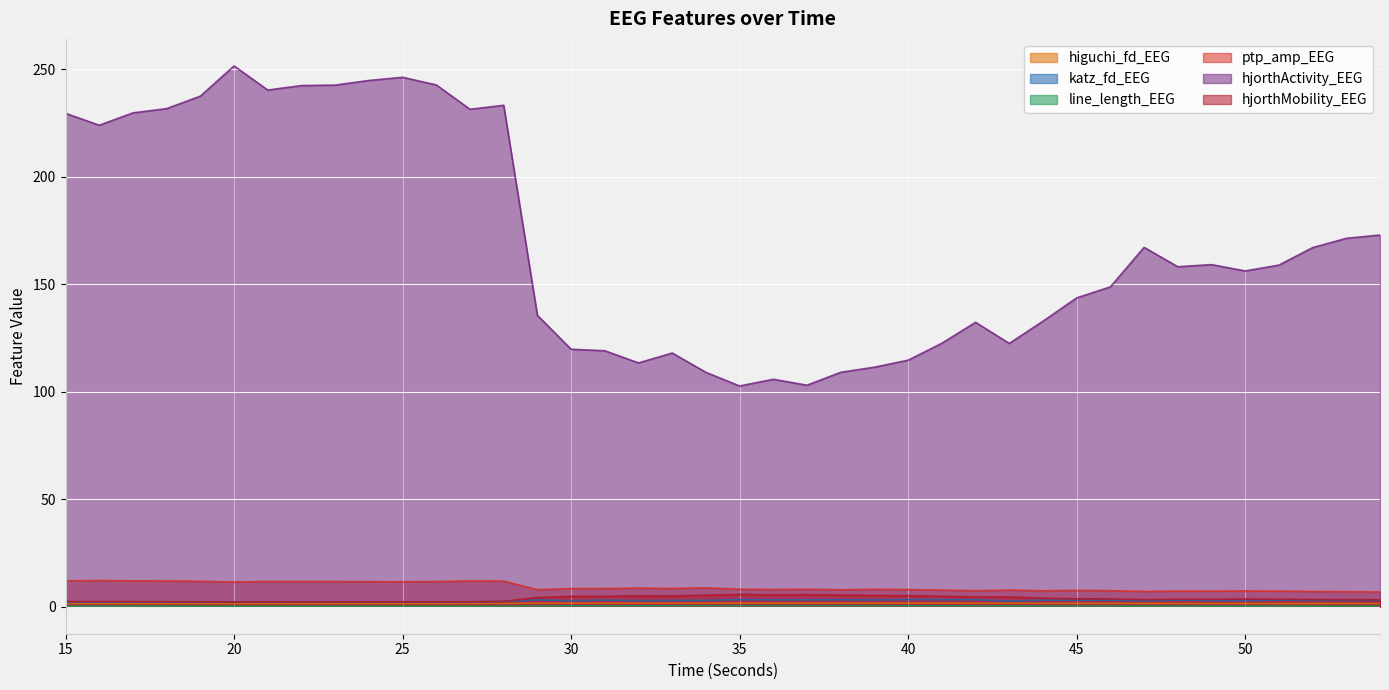

How many data points in hjorthActivity_EEG are less than 158?

19